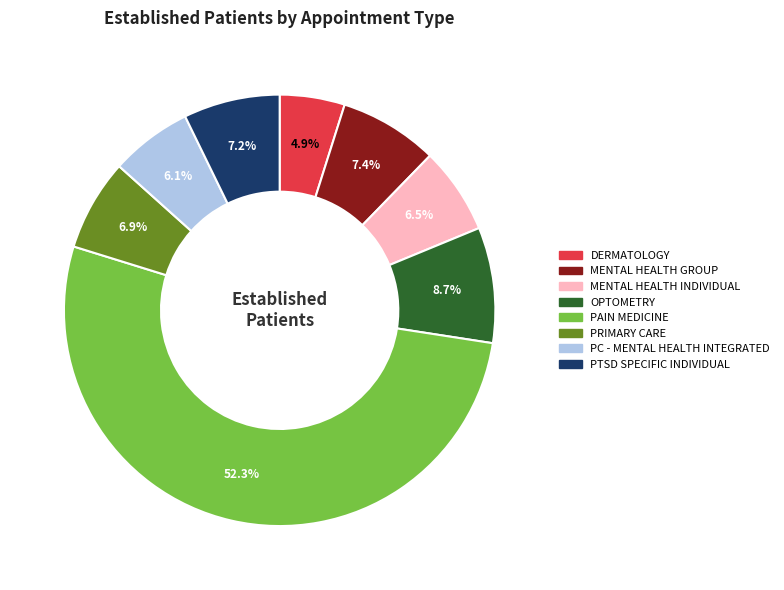

Is there any slice that represents more than half of the pie?

Yes